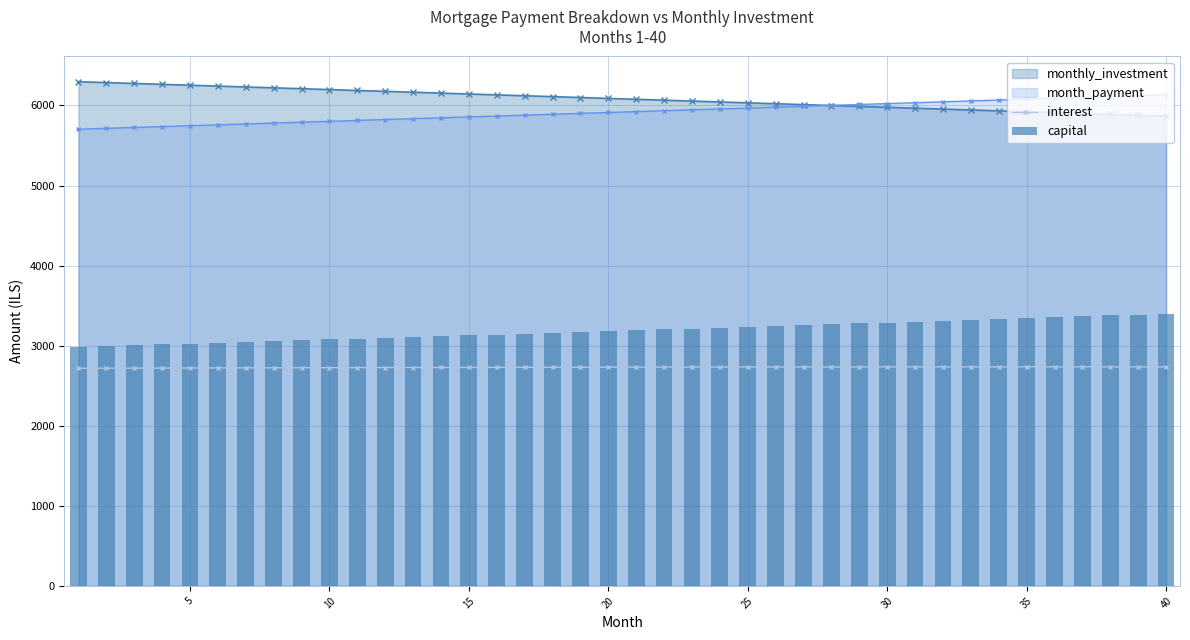

What is the highest value of the interest series?

2735.0